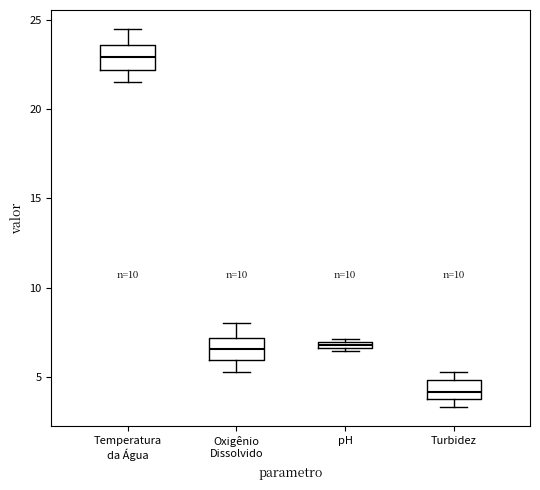

Where is the upper edge of the box for Oxigênio Dissolvido on the y-axis? The values are not printed on the chart, so give them approximately, as read against the axis.

7.0